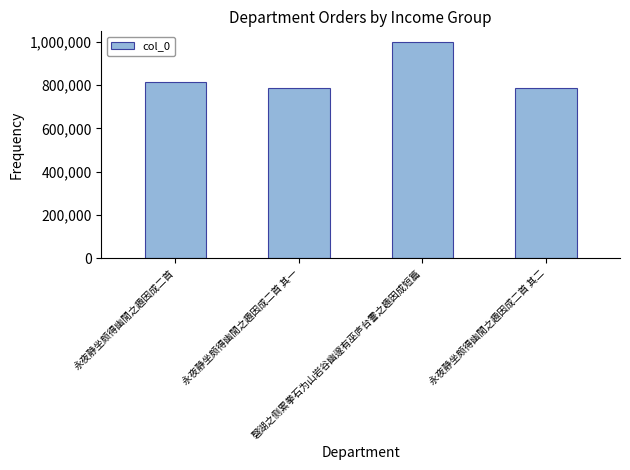

True or false: the data shows 1338368 at 永夜静坐颇得幽閒之趣因成二首.

False